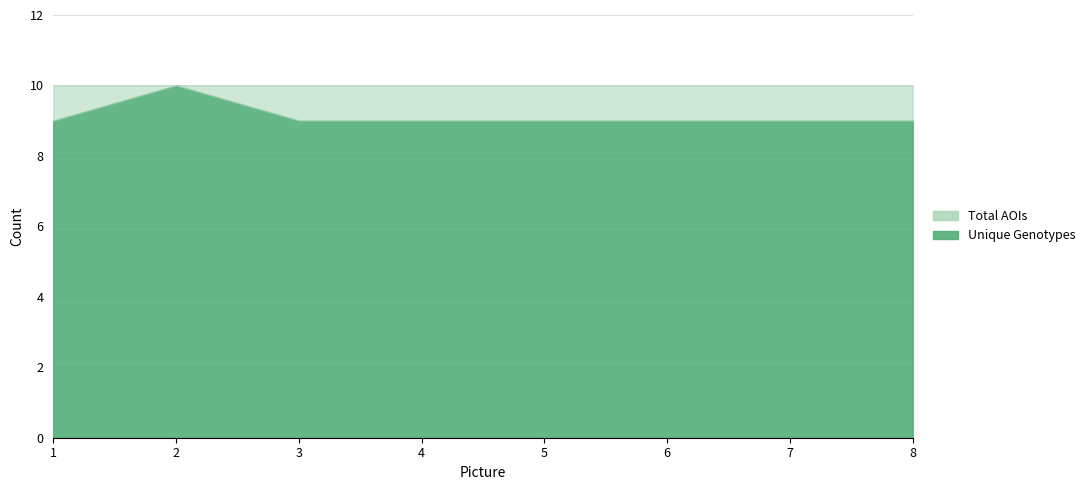

At which label is Picture closest to 1?

1